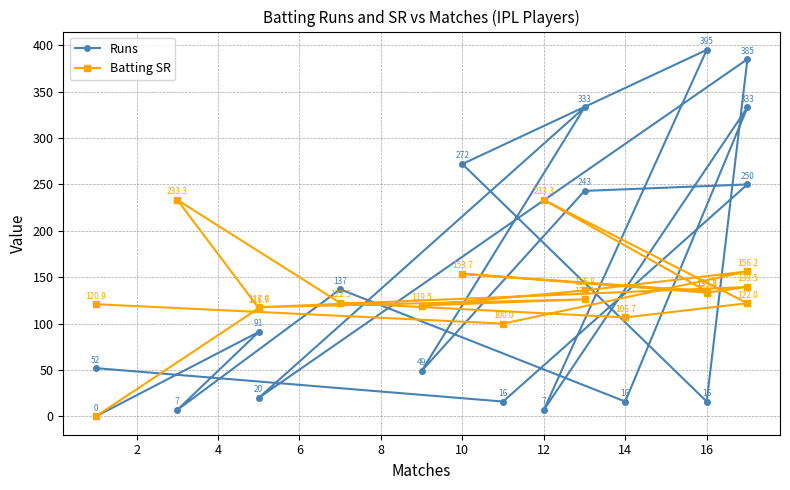

How many values in the Runs series are below 91?

9